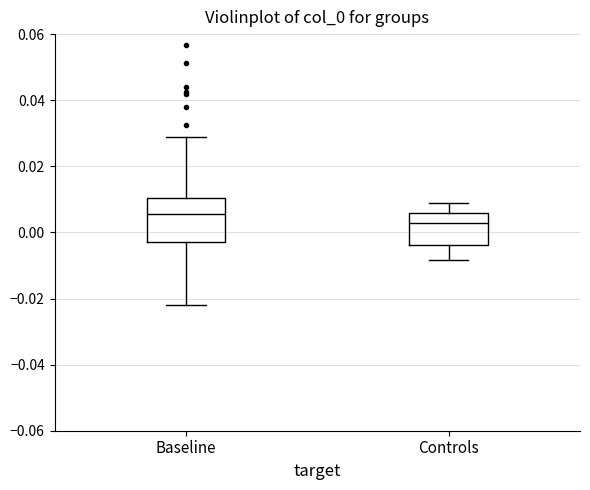

Comparing the boxes themselves (not the whiskers), which one is the tallest?

Baseline